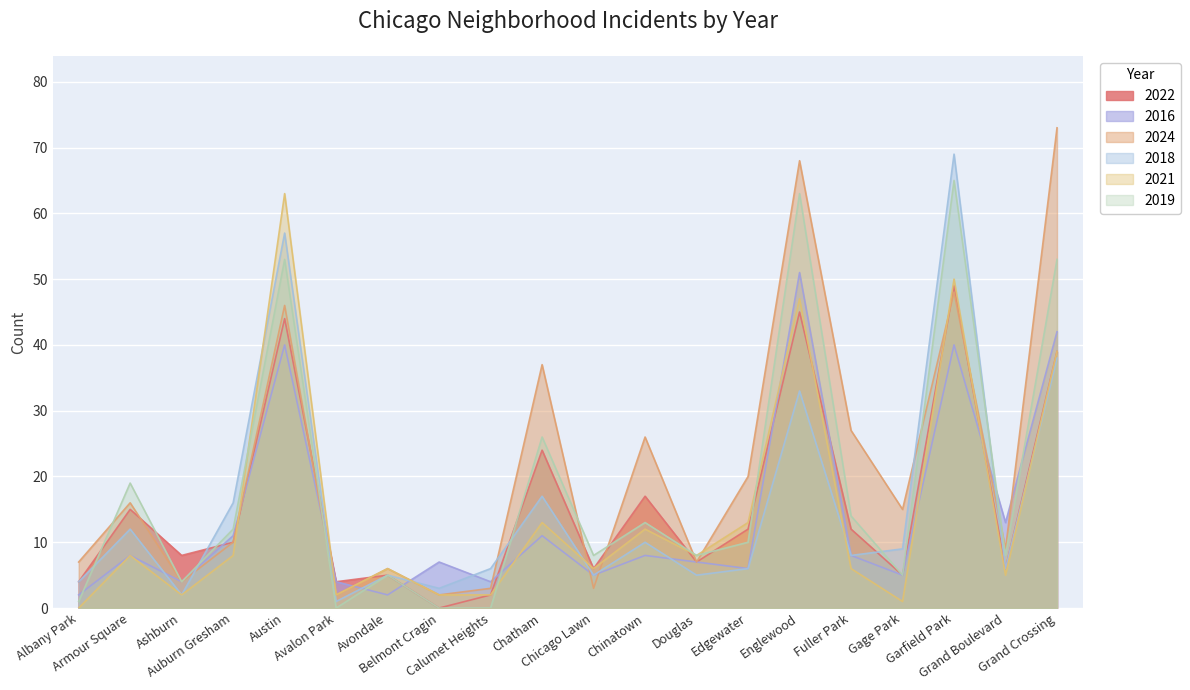

True or false: 2019 has more than 1 interior local peaks.

True